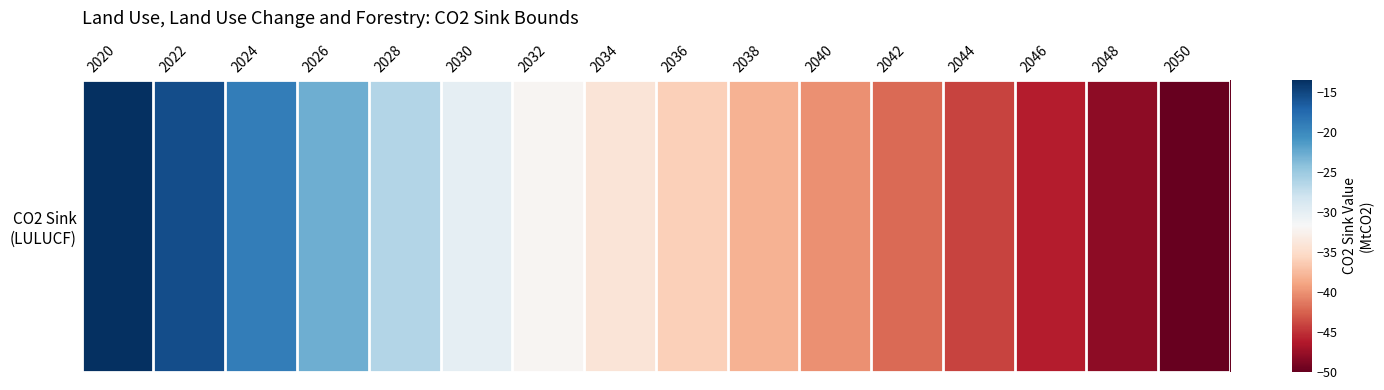

Between 2034 and 2024, which is larger?

2024